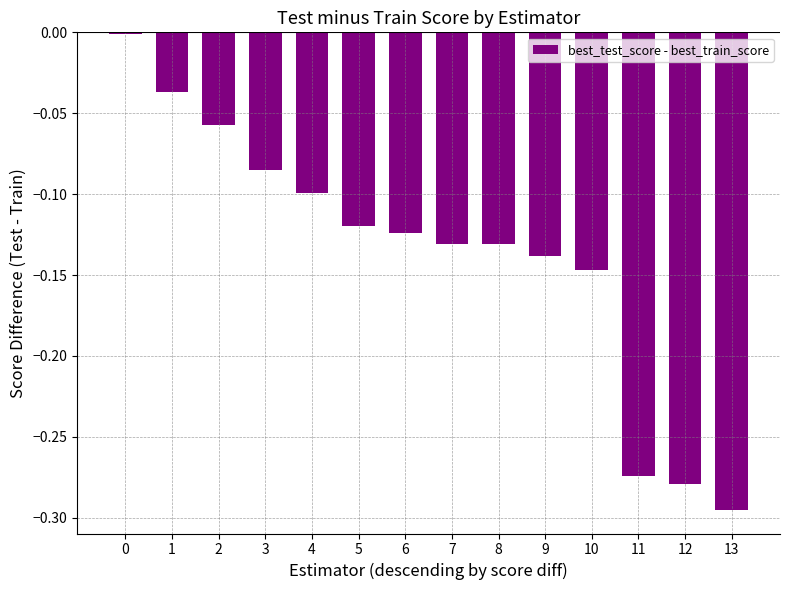

Between 11 and 13, which is larger?

11